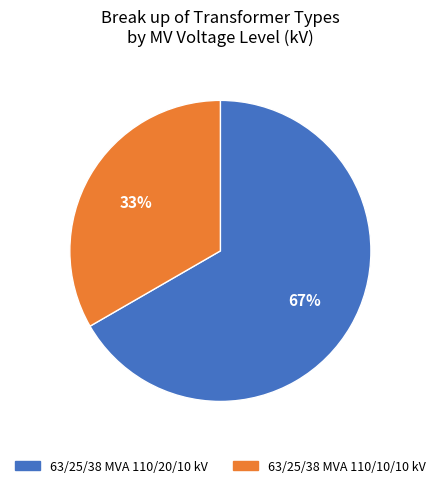

Which category has the smallest portion of the pie?

63/25/38 MVA 110/10/10 kV